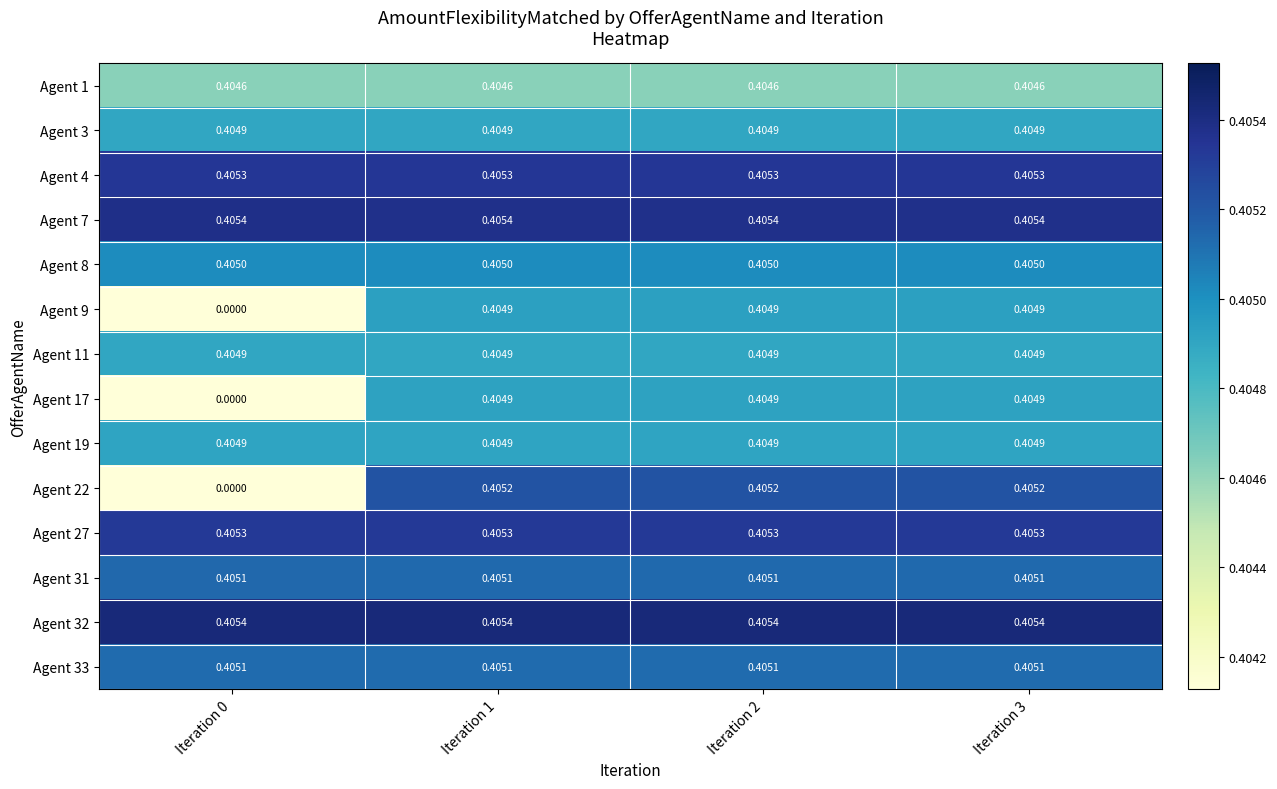

At which category does the chart reach its minimum across all series?

Iteration 0